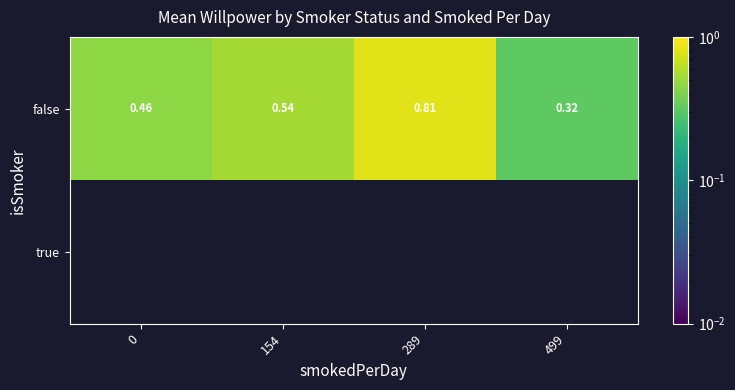

Is it true that false equals 0.7 at 0?

False